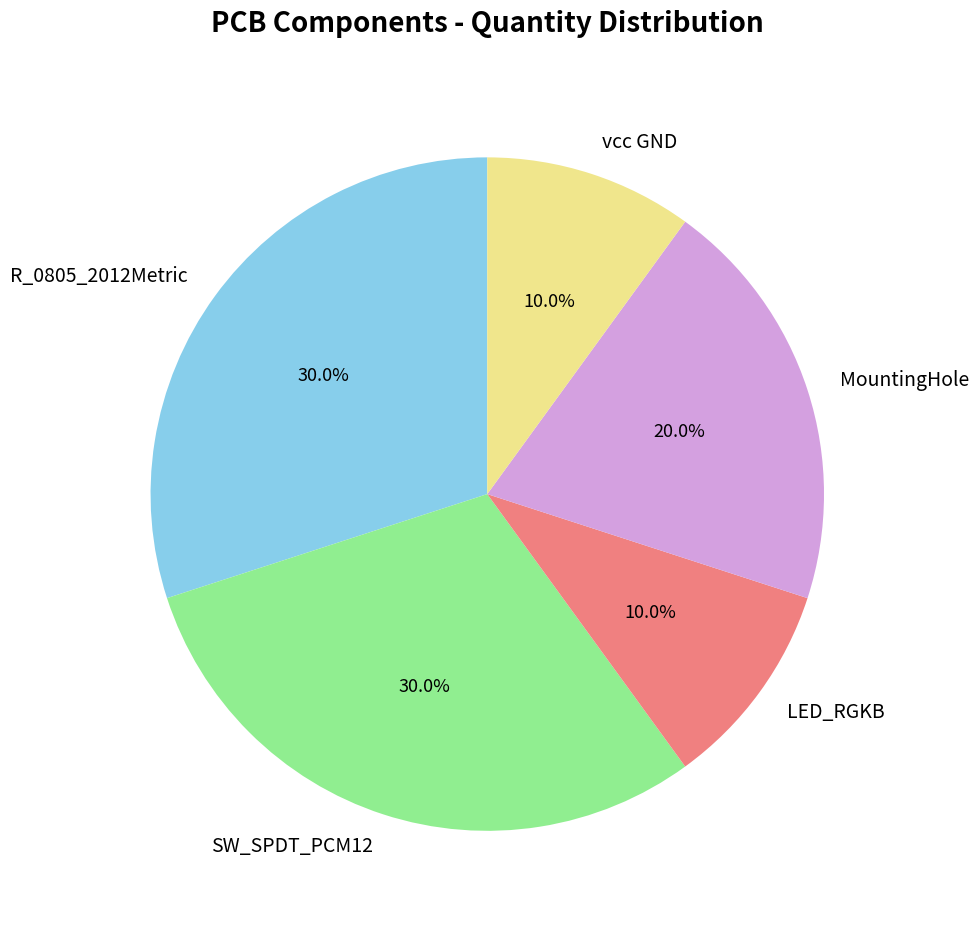

Does SW_SPDT_PCM12 represent more than half of the total?

No